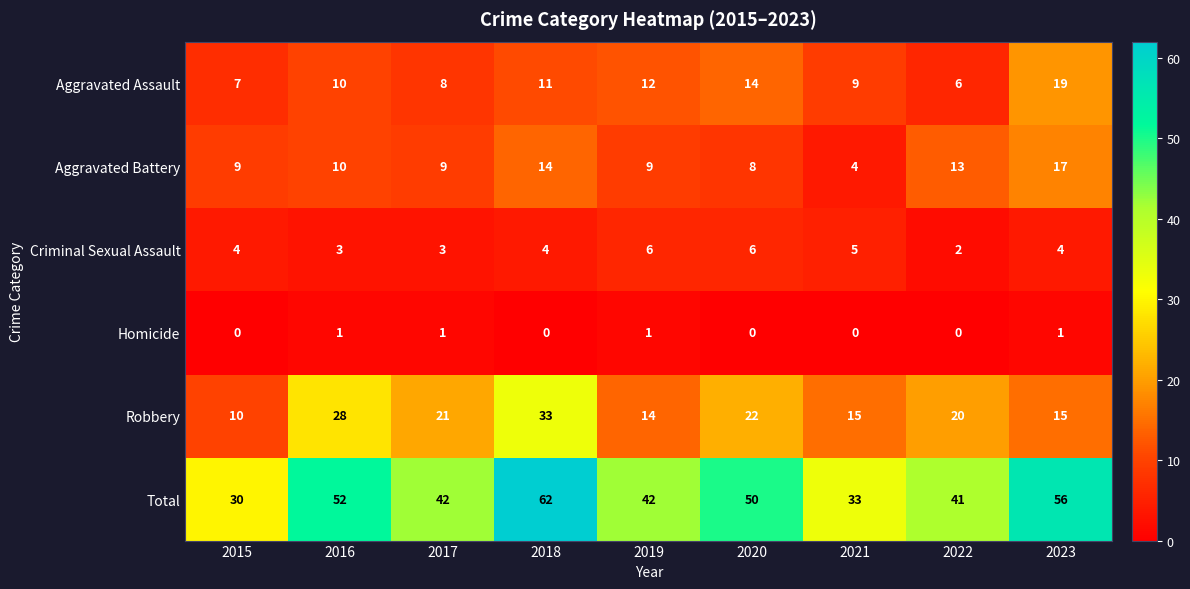

What is the difference between the maximum and minimum values in the Total series?

32